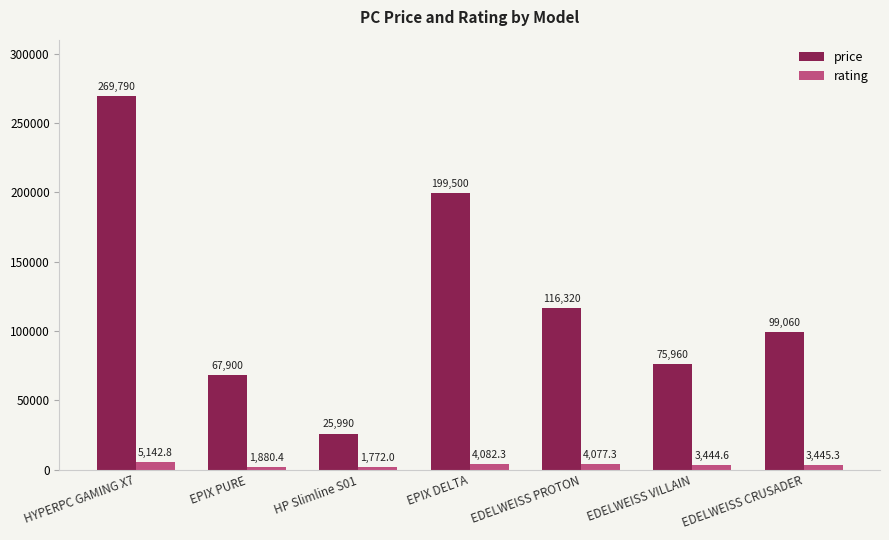

Count the number of categories in the chart.

7